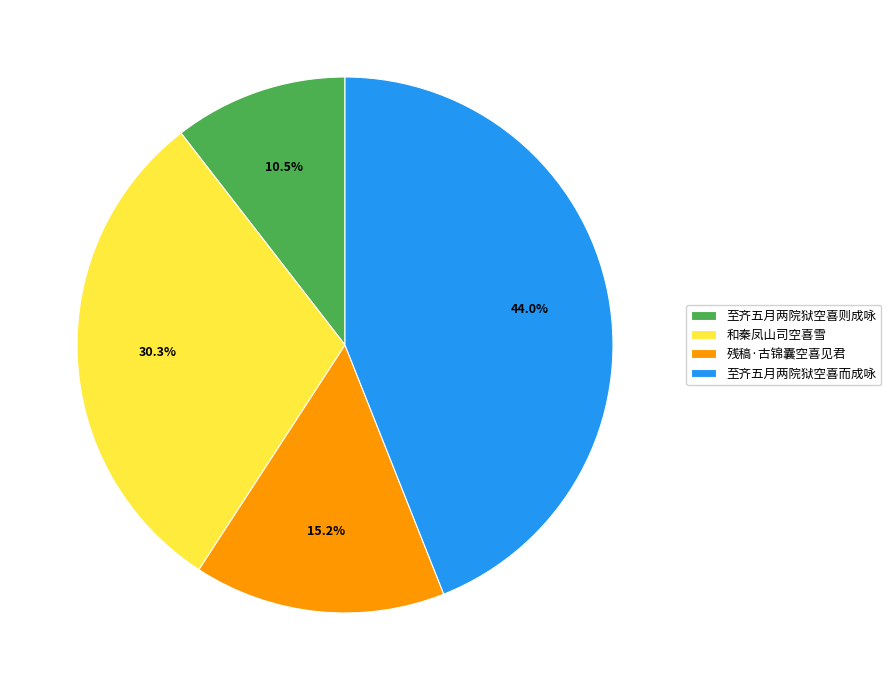

Count the number of slices in the pie.

4